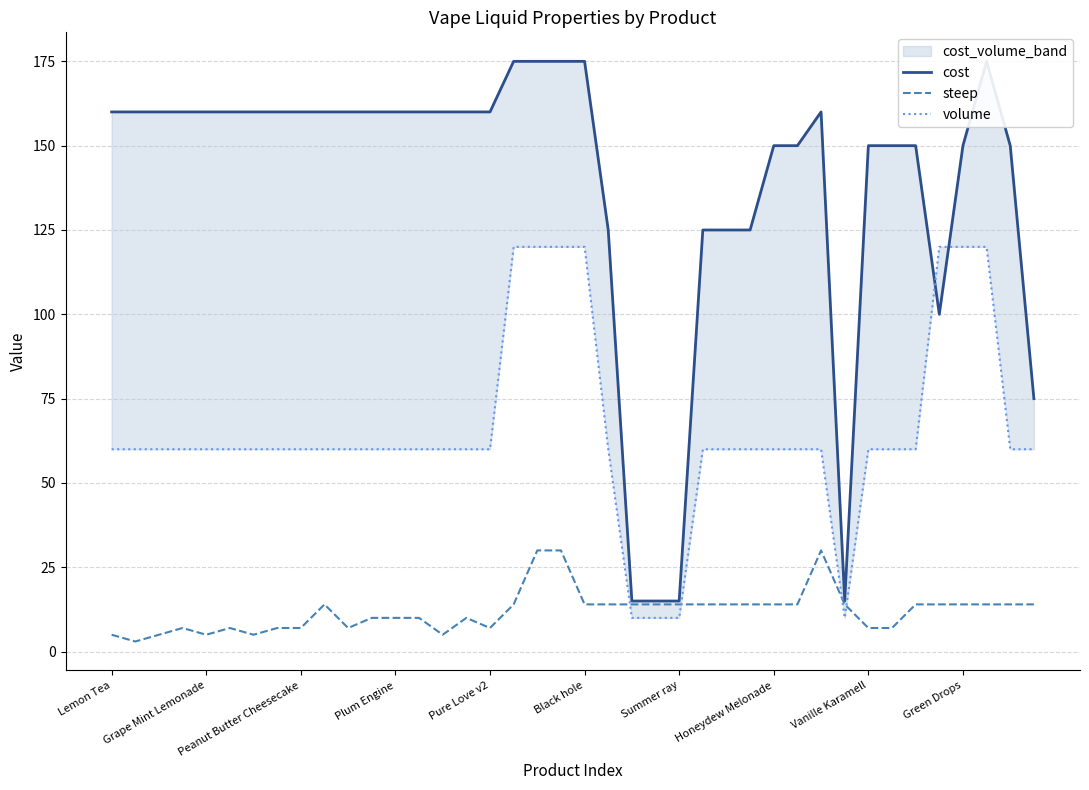

How many values in the cost series exceed 160?

5